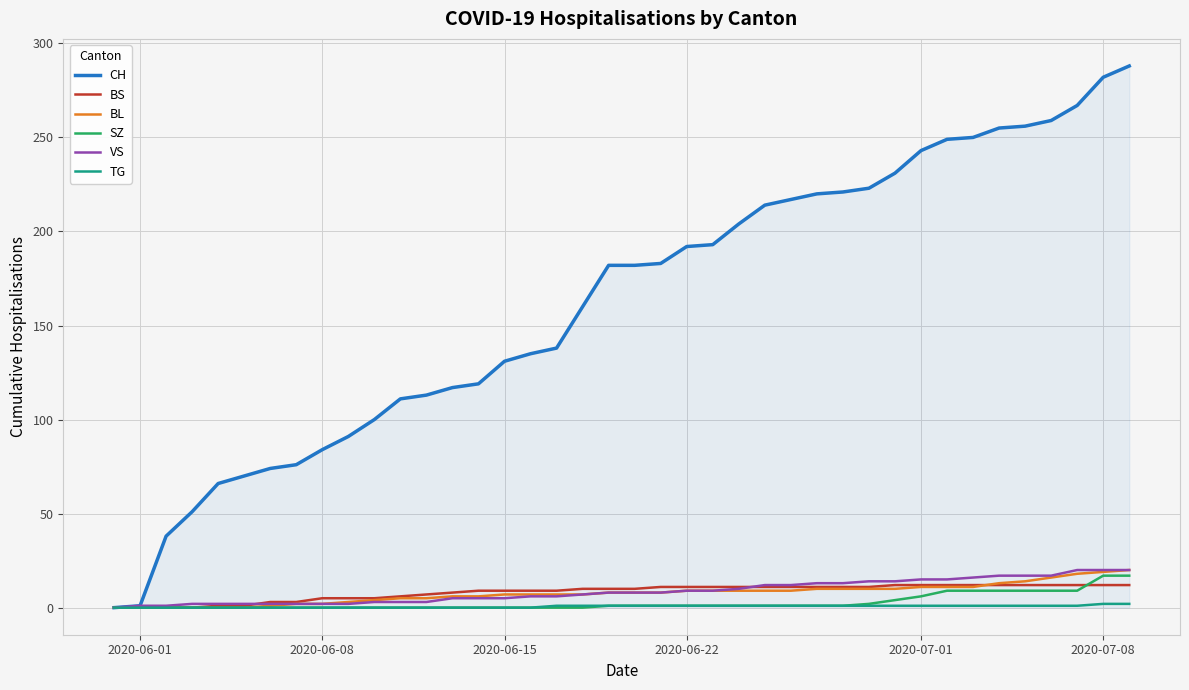

What is the difference between the second highest and second lowest values in the VS series?

19